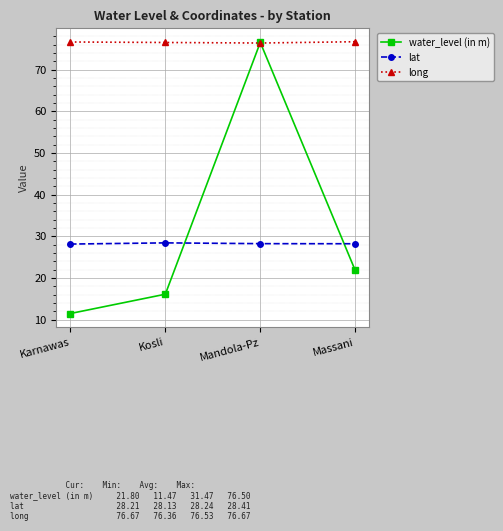

In long, how many points are lower than both neighbors (excluding endpoints)?

1